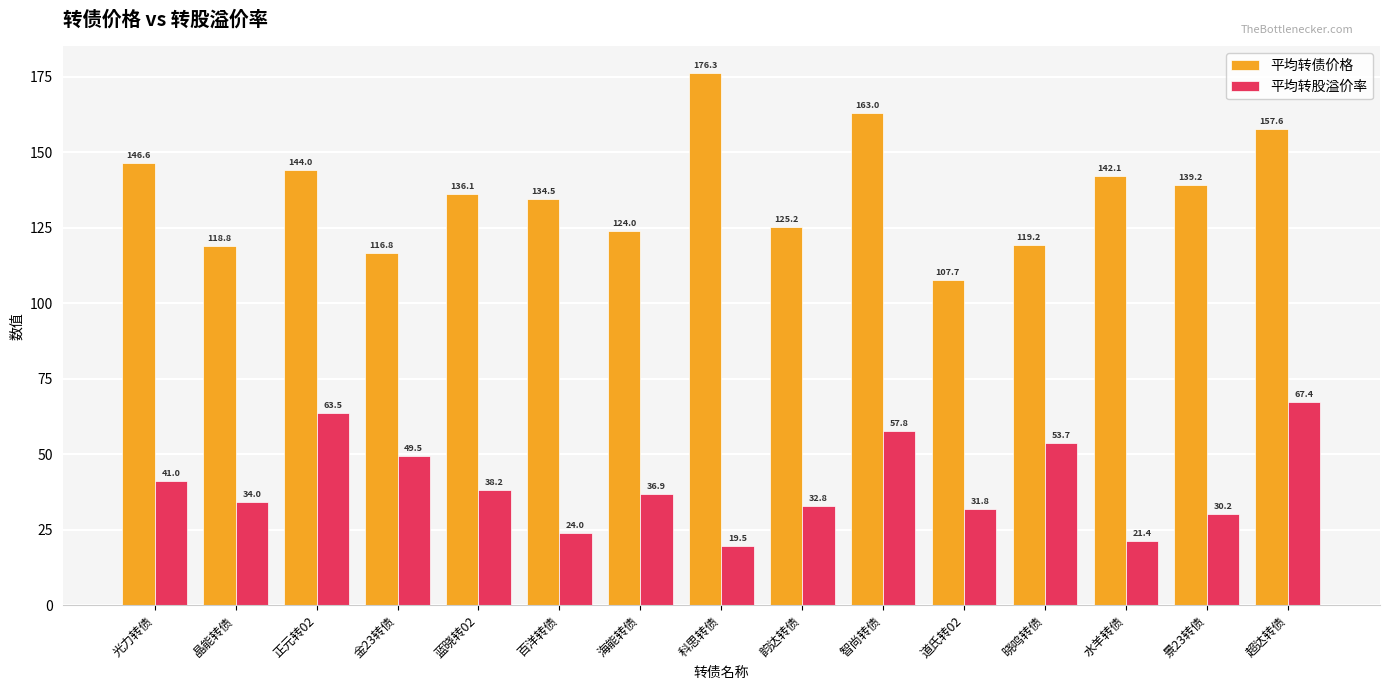

What position from the right is 金23转债?

12